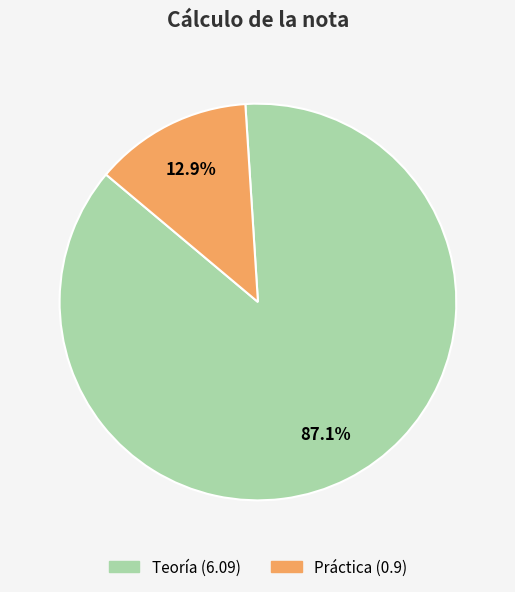

Between Teoría and Práctica, which is larger?

Teoría